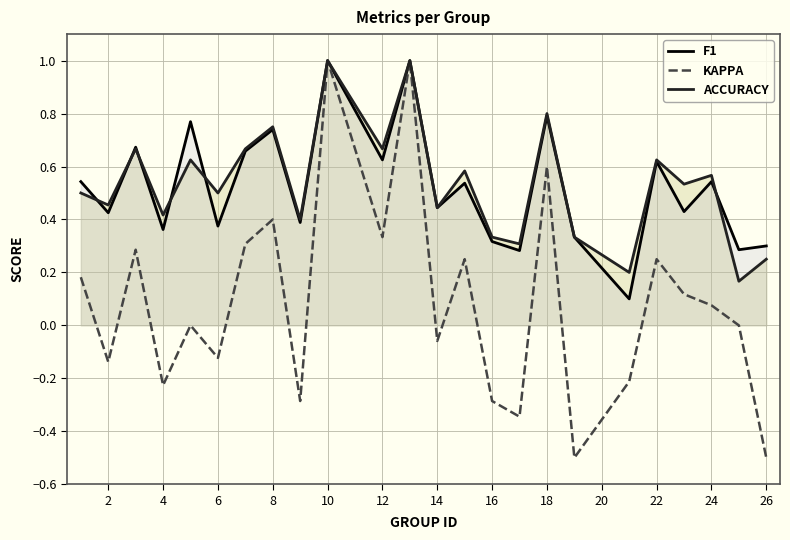

Which series has the largest range (max minus min)?

kappa